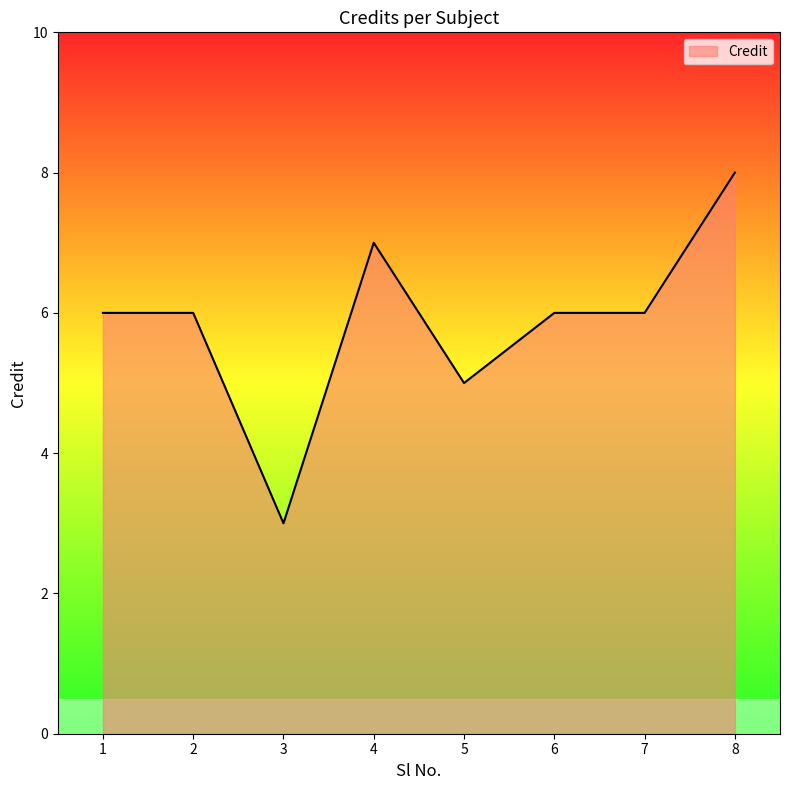

How many lines are shown in the chart?

1